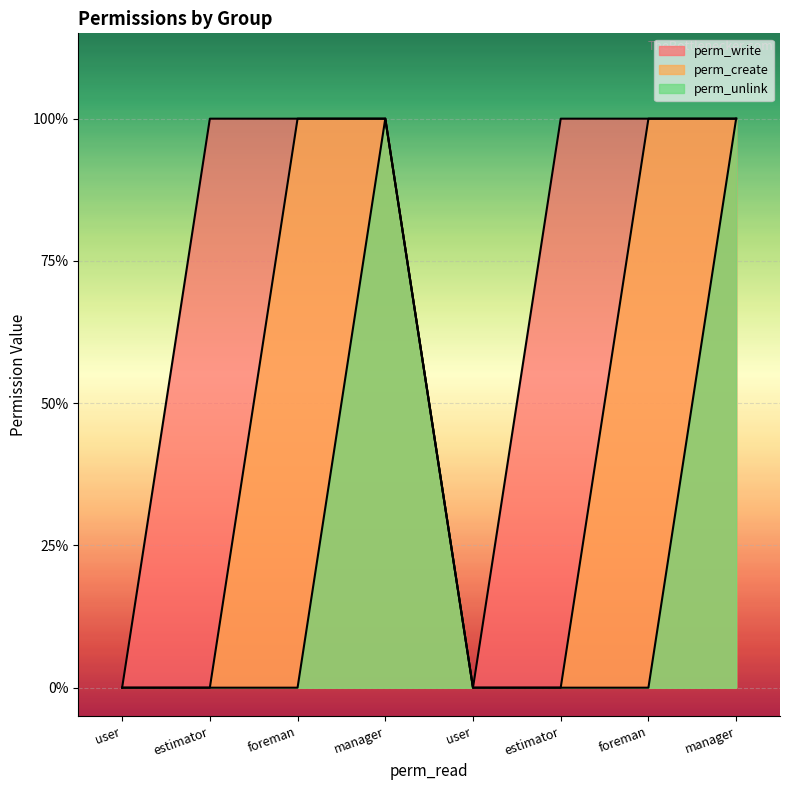

True or false: perm_unlink has a value of -1 at user.

False